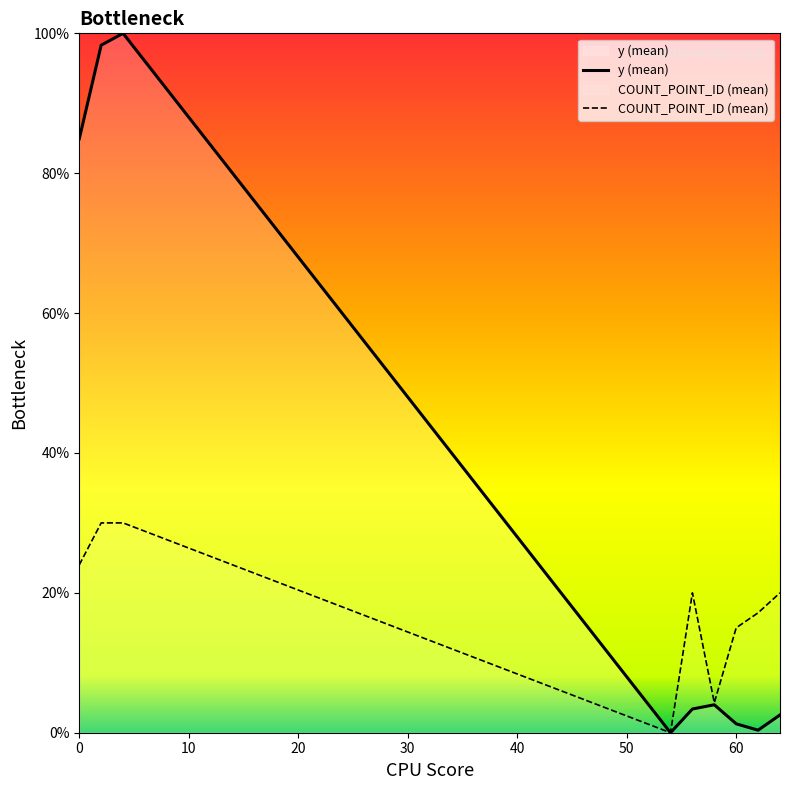

Which series has the largest total across all categories?

y (mean)